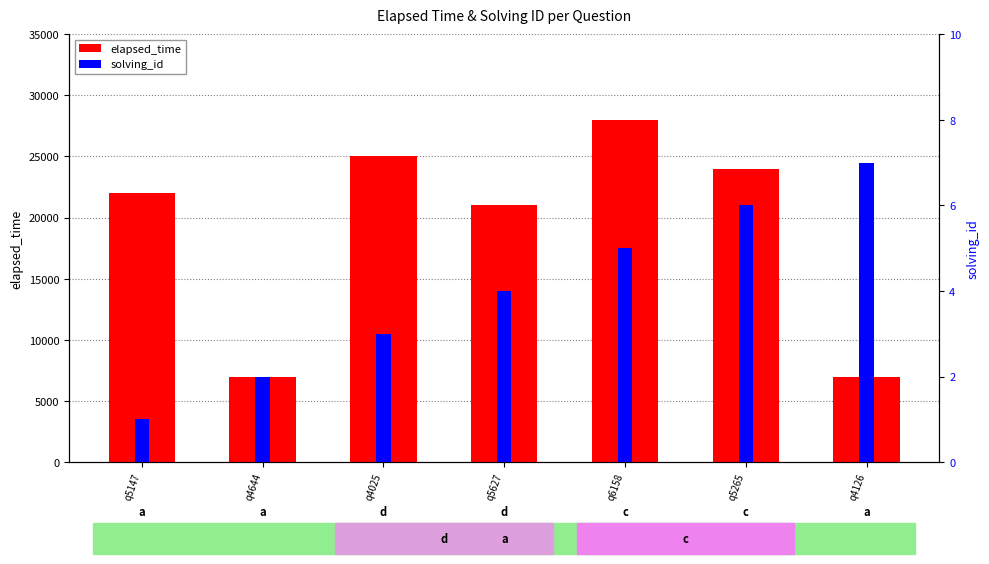

What are all the series names shown in the legend?

elapsed_time, solving_id